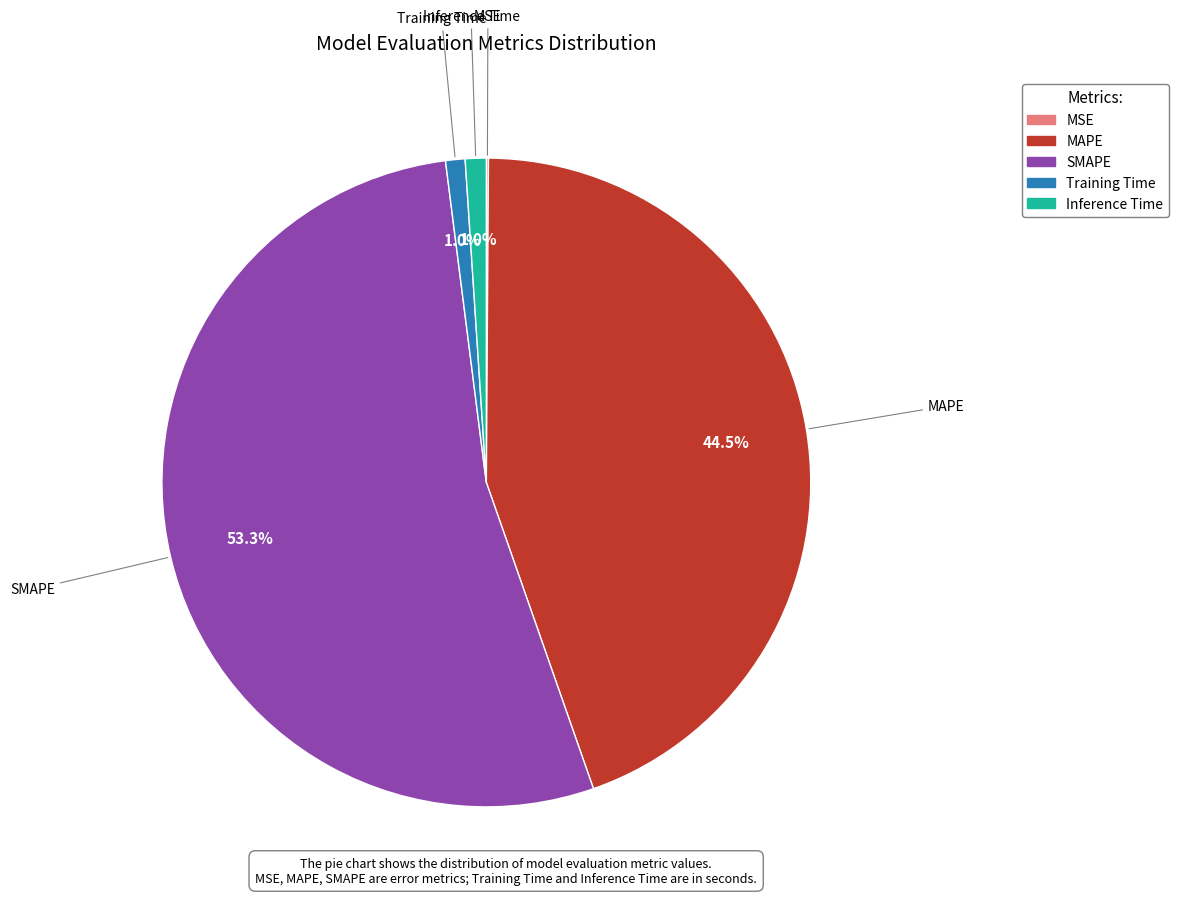

What is the majority slice?

SMAPE